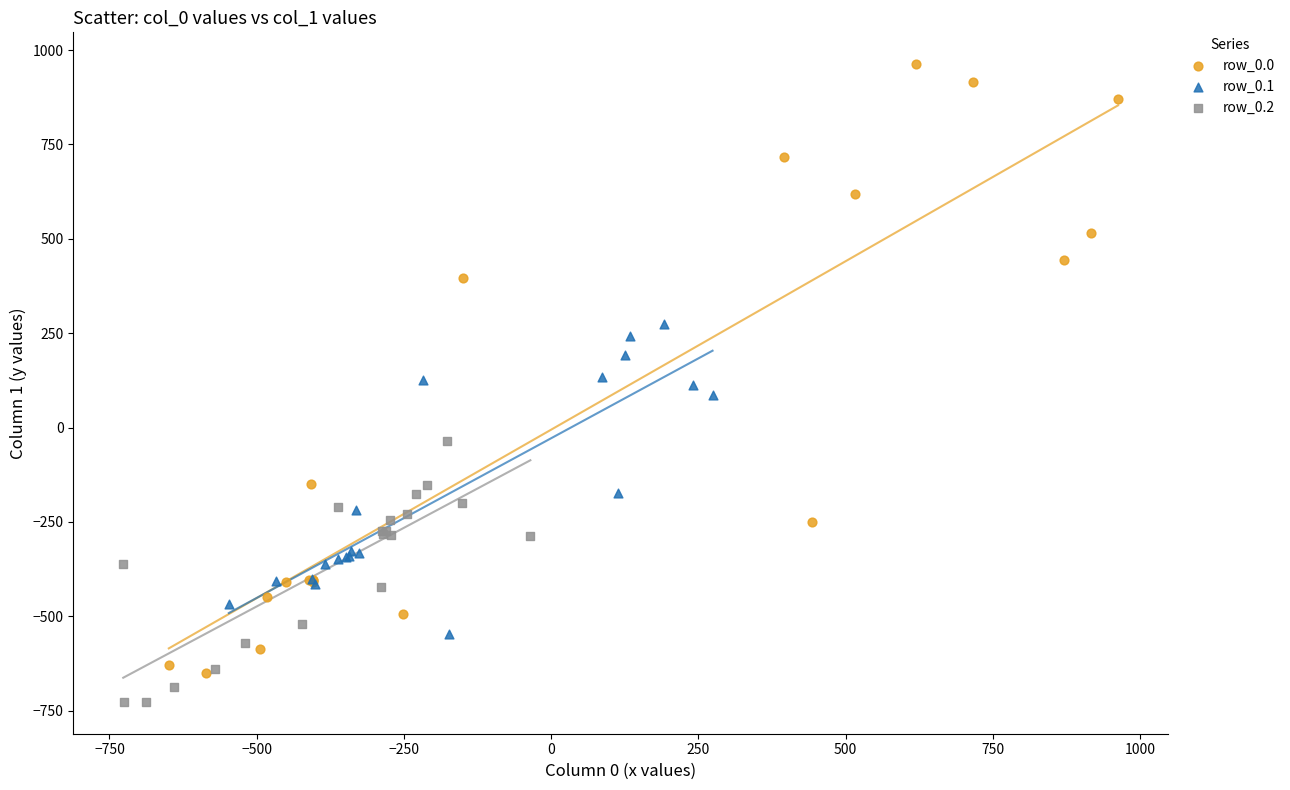

Which series contains the lowest Y value?

row_0.2